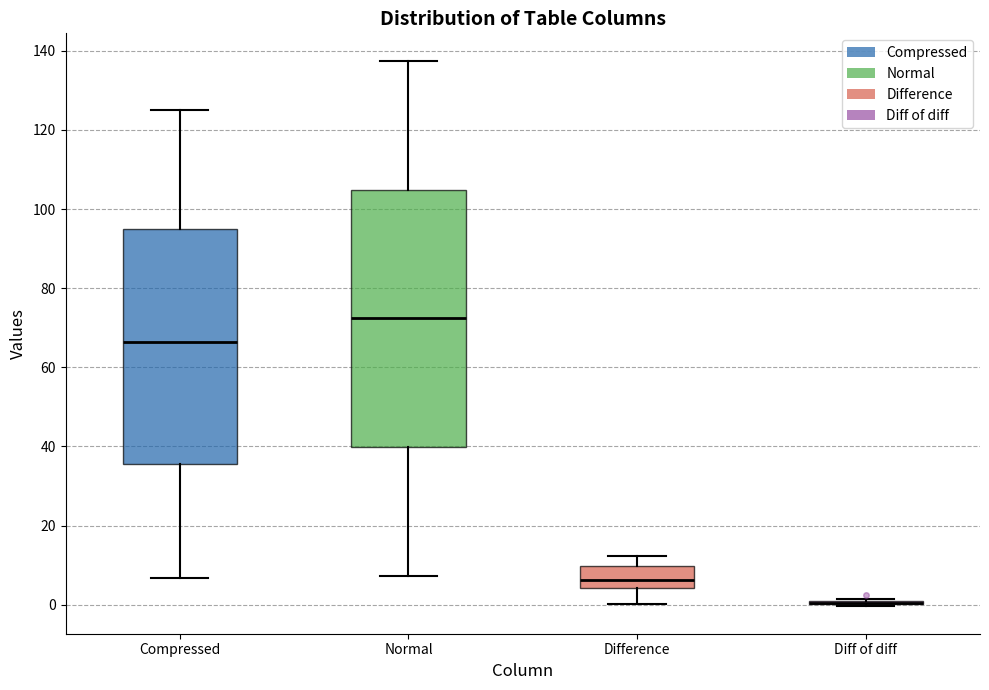

Comparing the boxes themselves (not the whiskers), which one is the tallest?

Normal